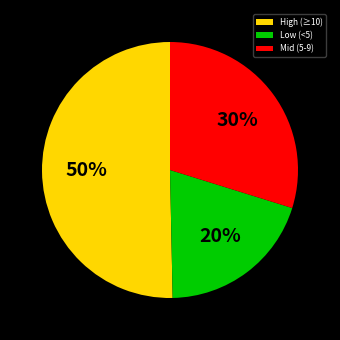

To the nearest percent, what is the average slice percentage?

33%